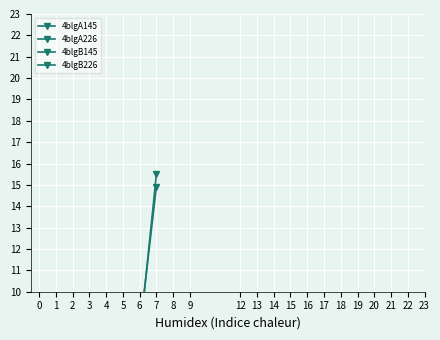

What is the sum of all 4blgA226 values?

23.1